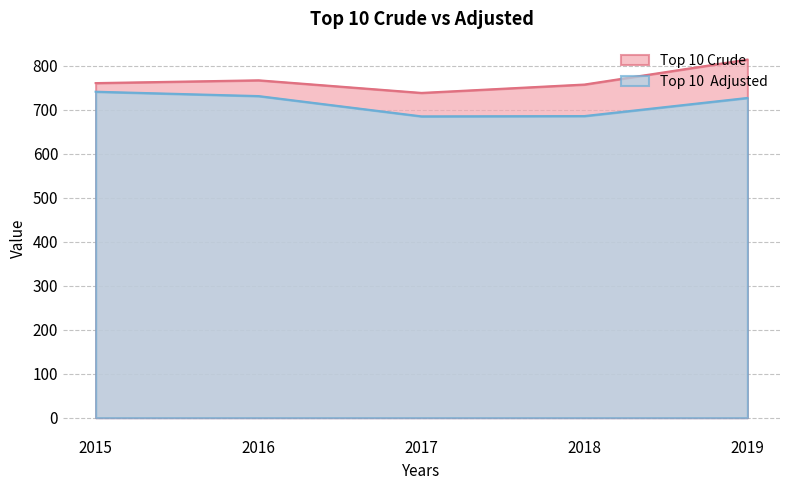

At which label does Top 10 Crude reach its peak?

2019